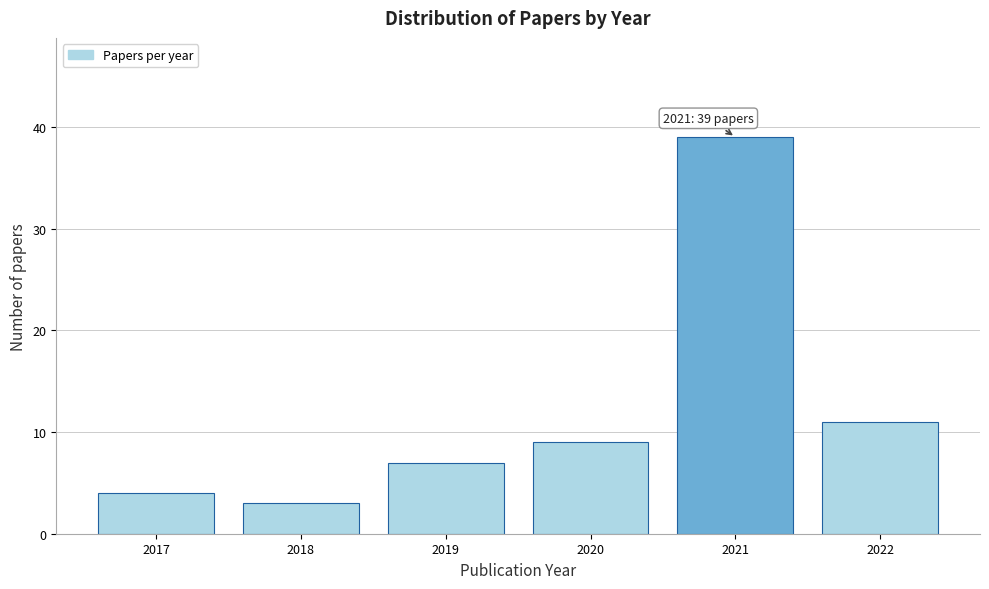

Which range on the x-axis has the tallest bar?

2020.5 to 2021.5